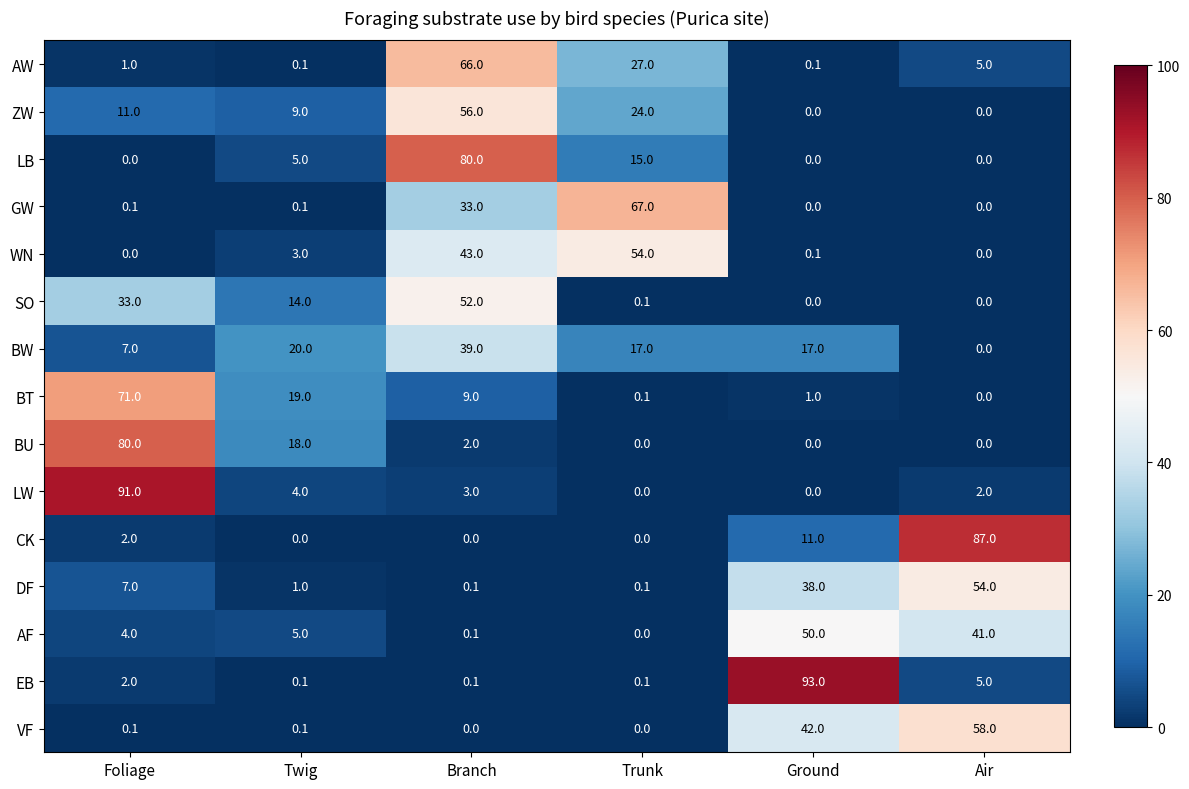

Is it true that WN equals 13.4 at Branch?

False